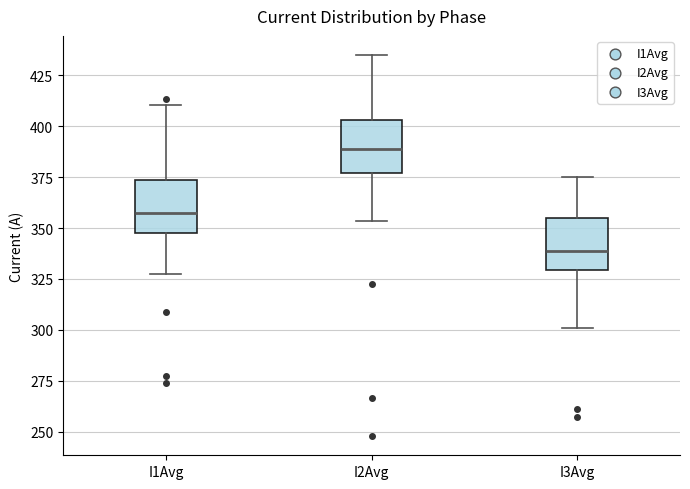

Where is the upper edge of the box for I1Avg on the y-axis? The values are not printed on the chart, so give them approximately, as read against the axis.

375